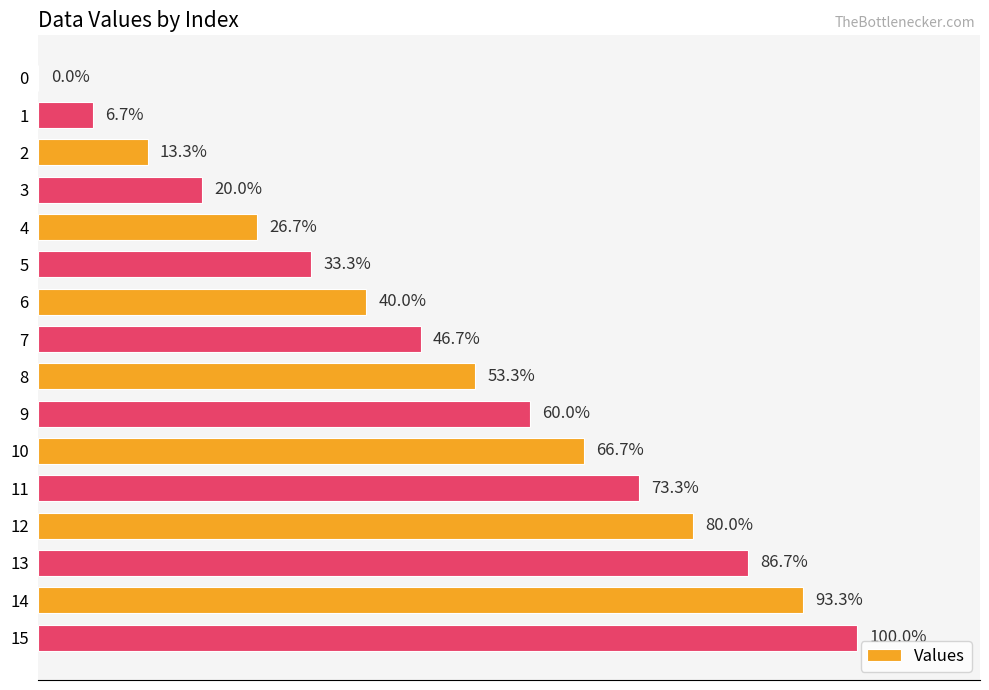

Are the bars horizontal?

Yes